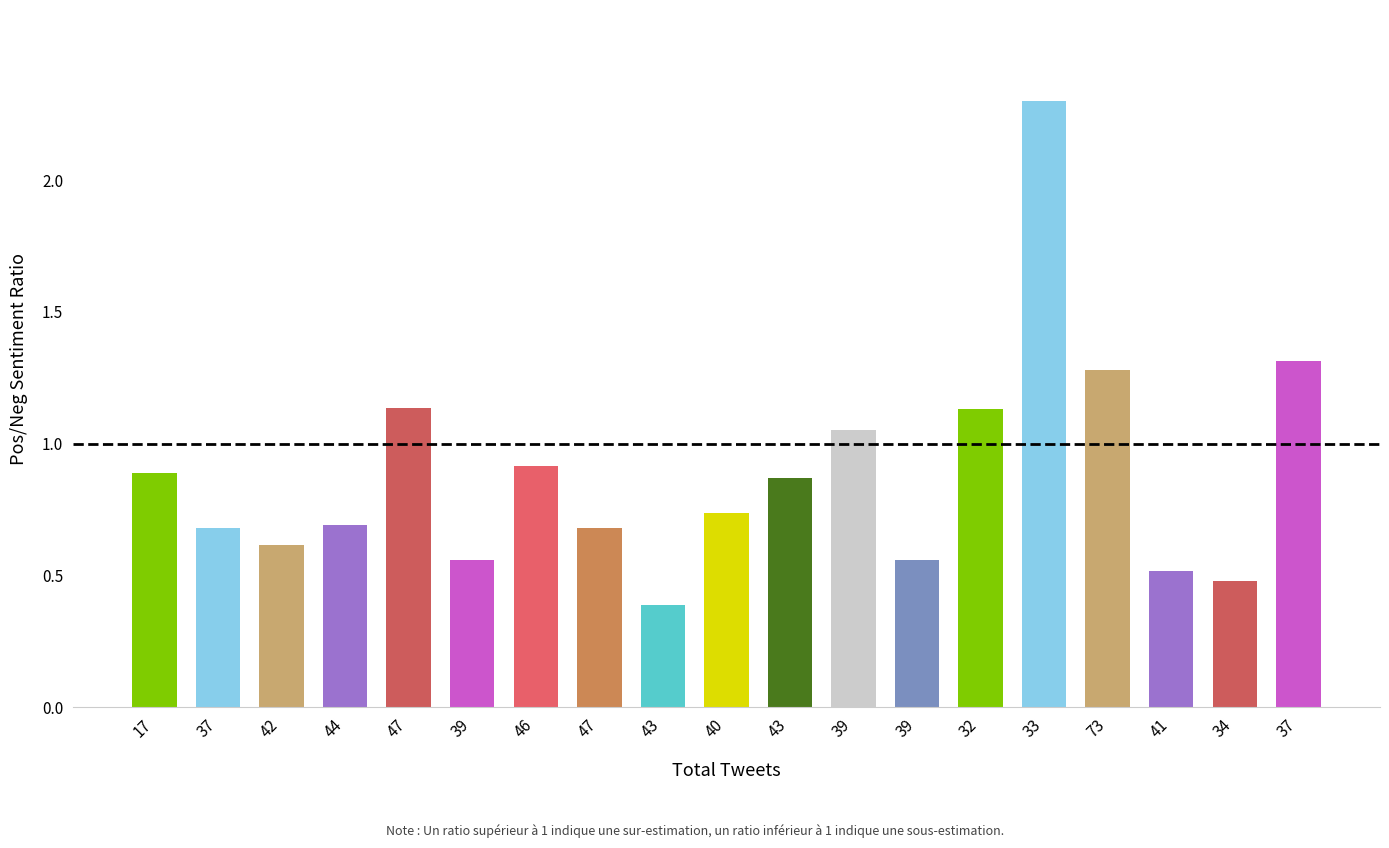

List the labels in order of value, largest first.

33, 37, 73, 47, 32, 39, 46, 17, 43, 40, 44, 37, 47, 42, 39, 39, 41, 34, 43